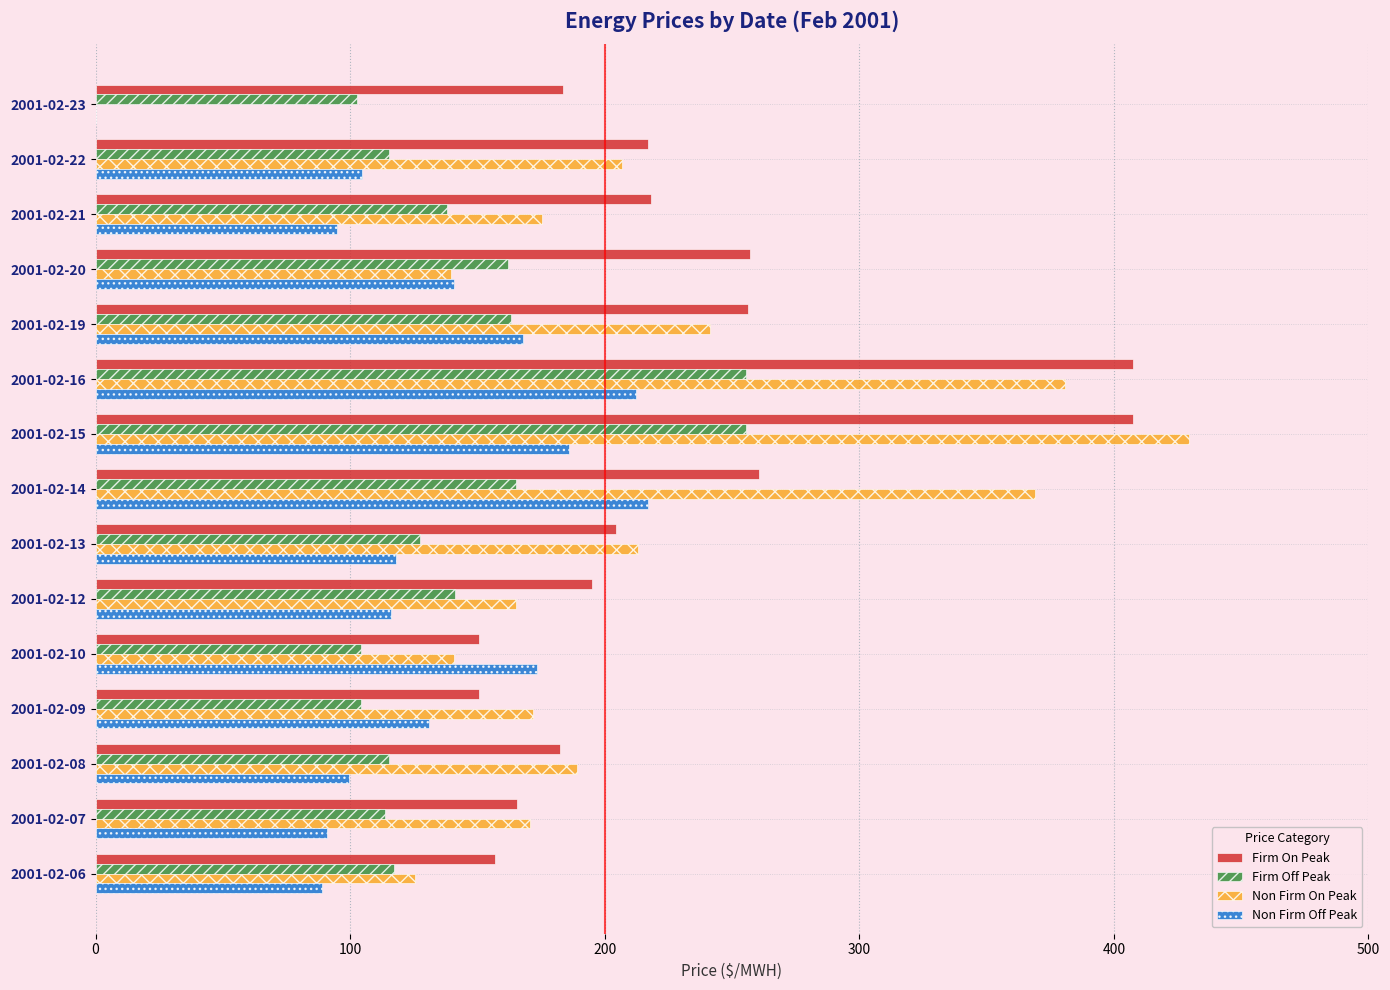

What is the maximum value for Firm Off Peak?

255.3